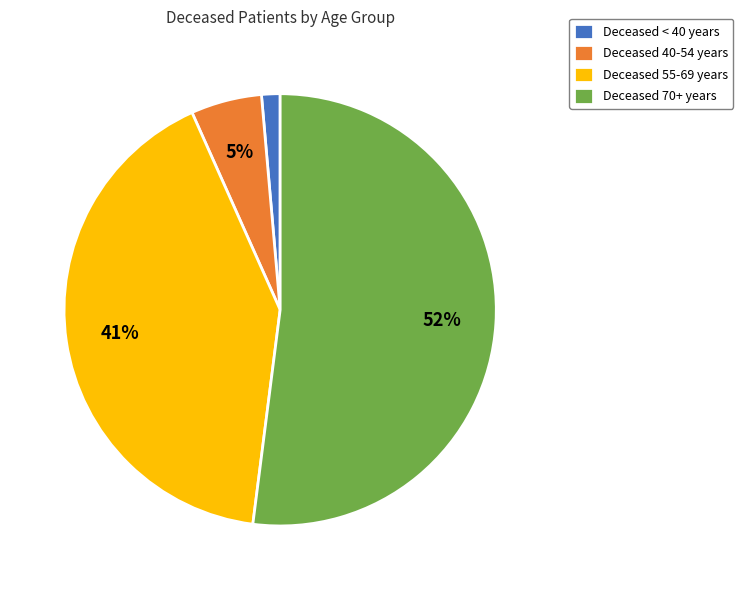

Rank the categories by value from highest to lowest.

Deceased 70+ years, Deceased 55-69 years, Deceased 40-54 years, Deceased < 40 years